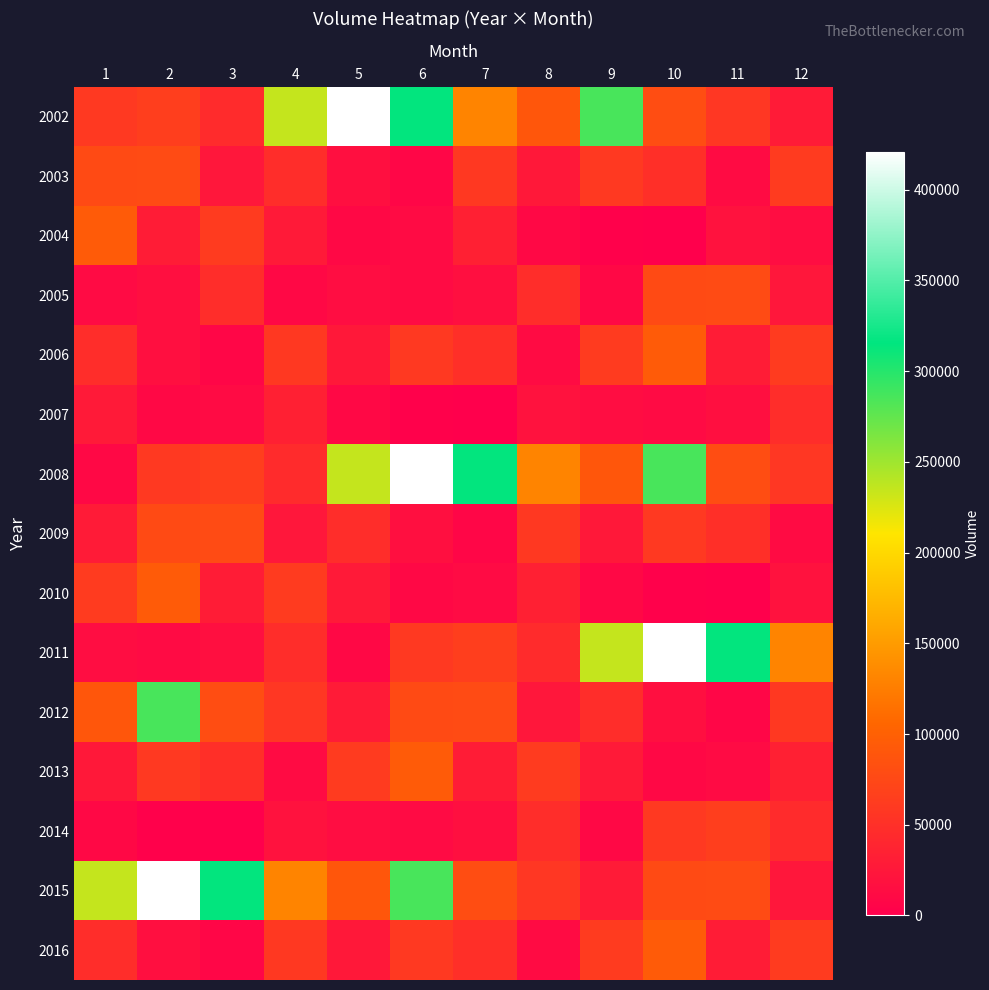

How many data points does each series have?

12